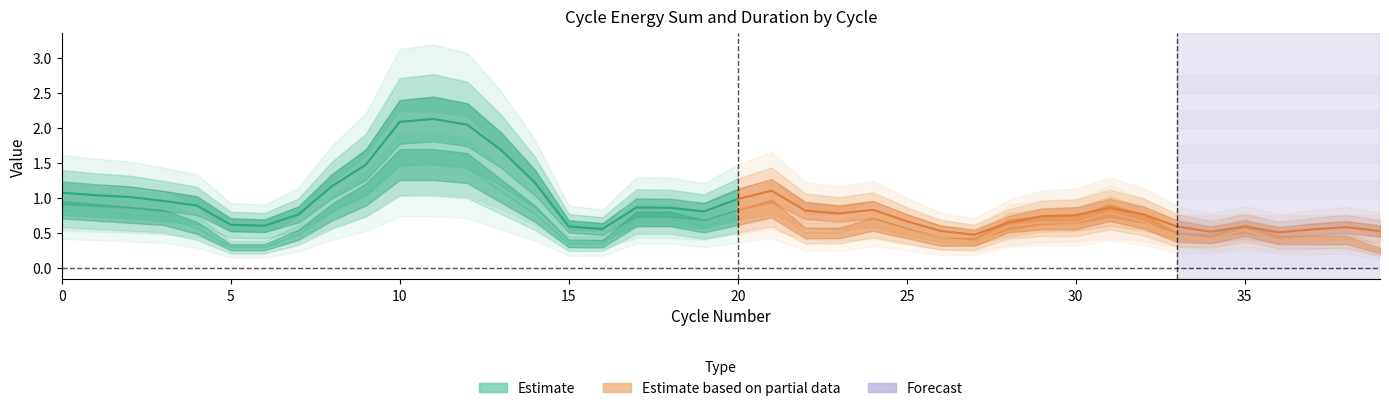

What is the sum of the cycle_duration values at 5 and 16?

0.8